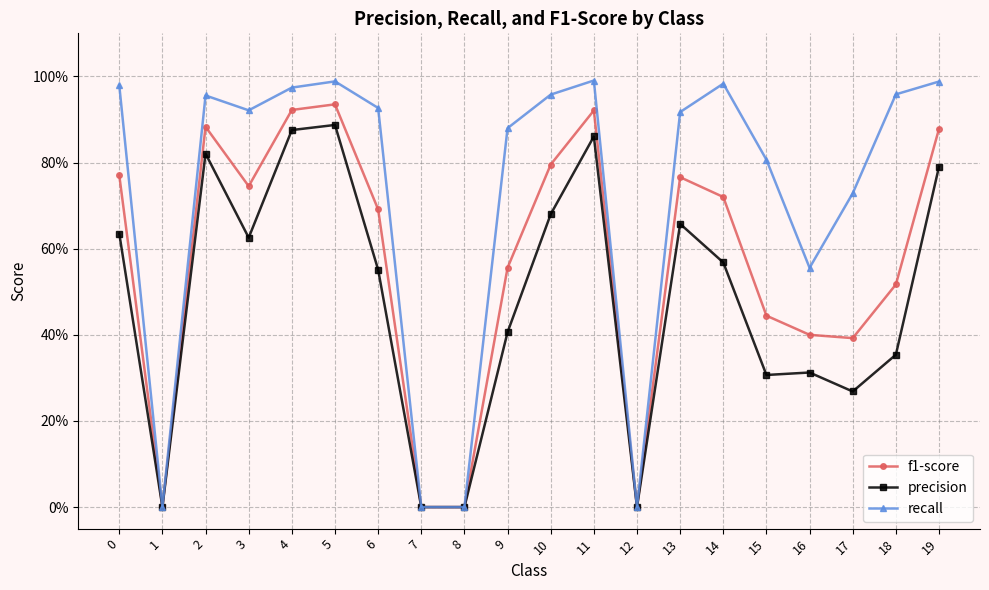

What are all the series names shown in the legend?

f1-score, precision, recall